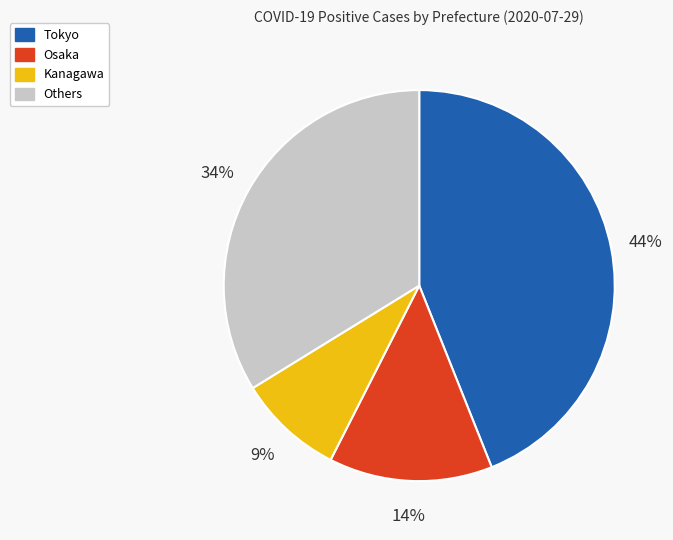

To the nearest percent, what percentage of the pie is Osaka?

14%